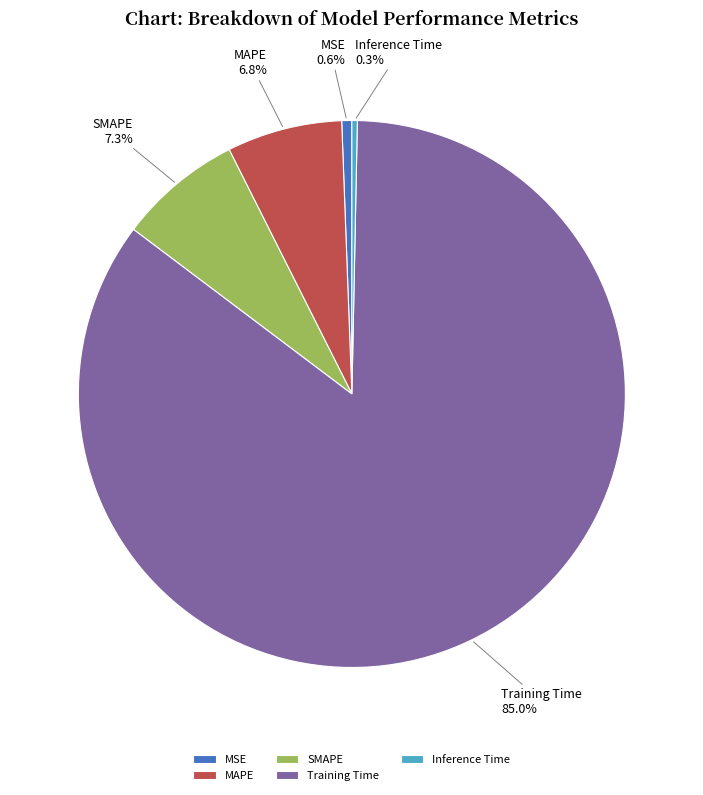

True or false: MAPE accounts for 7% of the total.

True